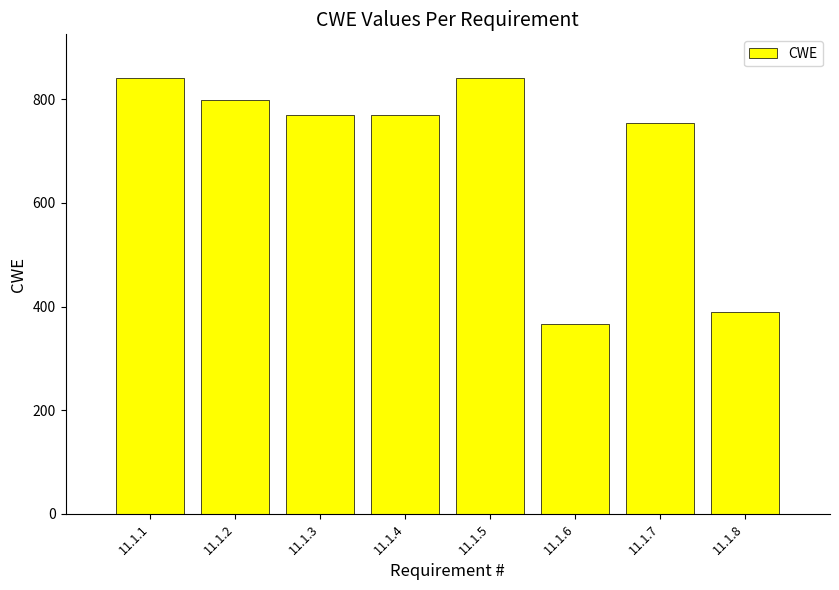

Is it true that the value at 11.1.8 is 260?

False